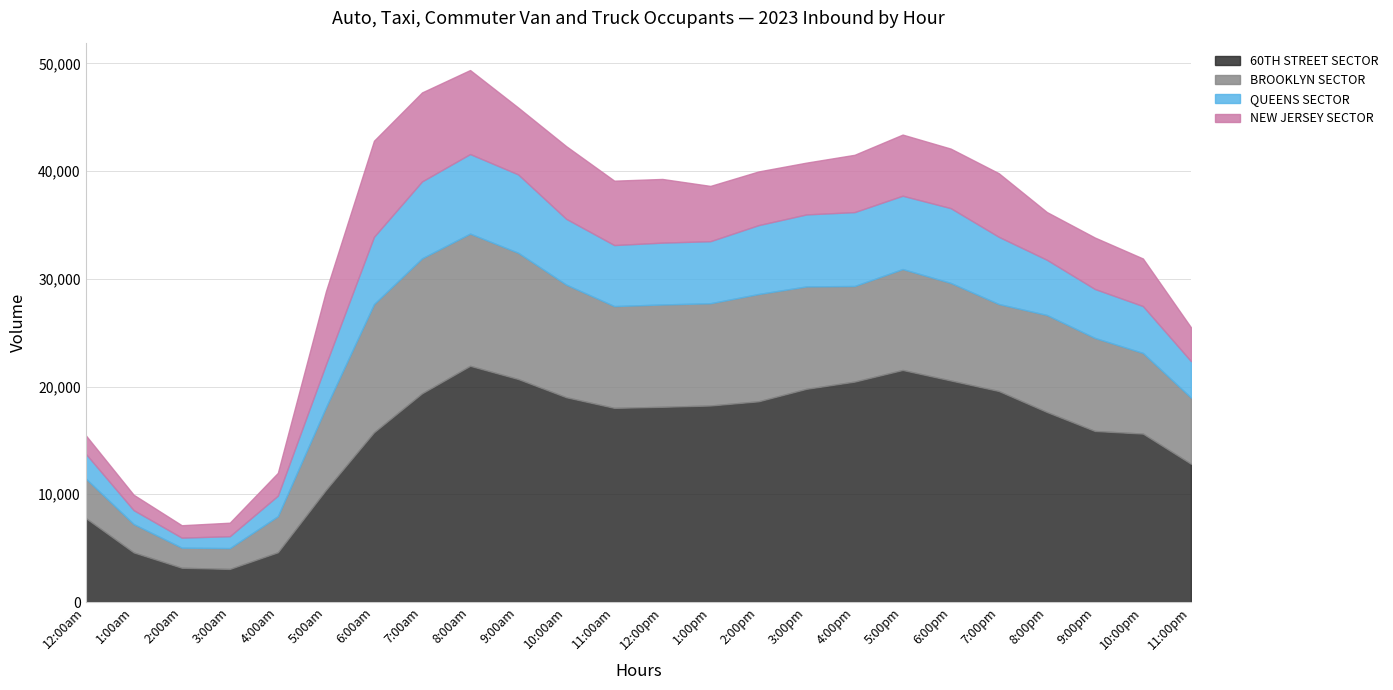

Between 10:00am and 10:00pm, which series saw the biggest shift?

60TH STREET SECTOR